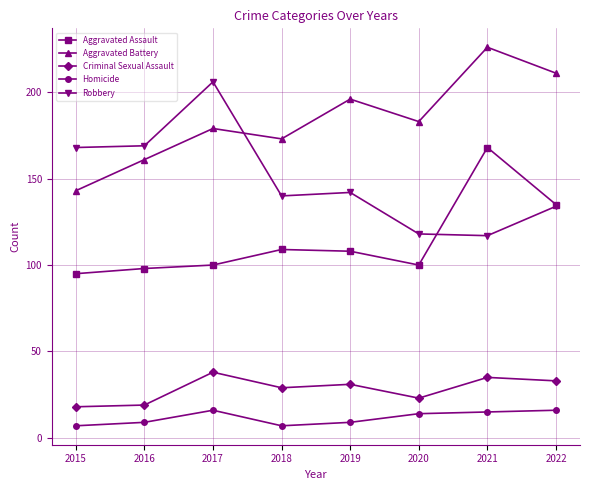

True or false: Aggravated Battery has a value of 196 at 2019.

True